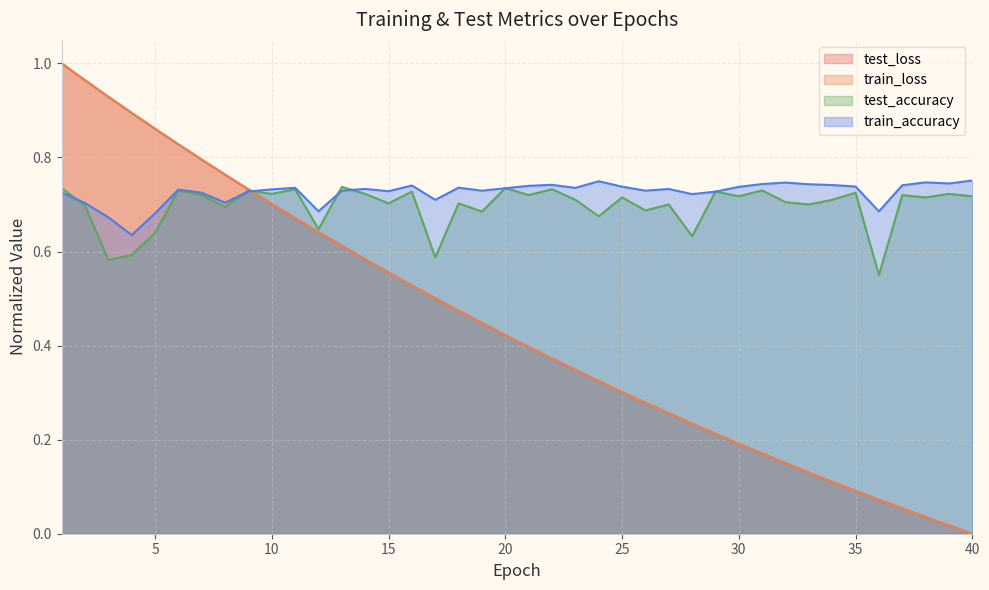

Which series has the widest spread of values?

test_loss